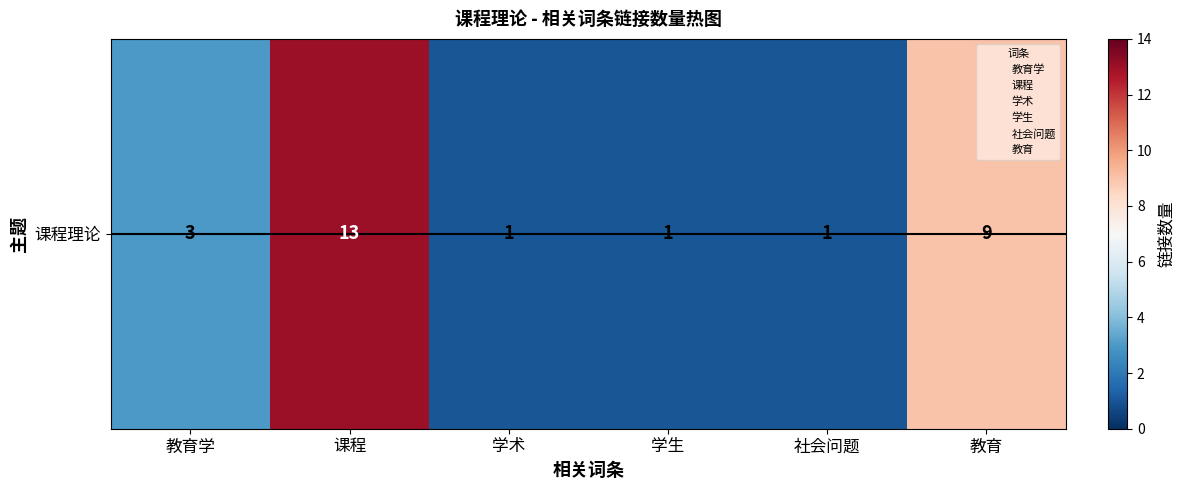

How many categories are shown in the chart?

6